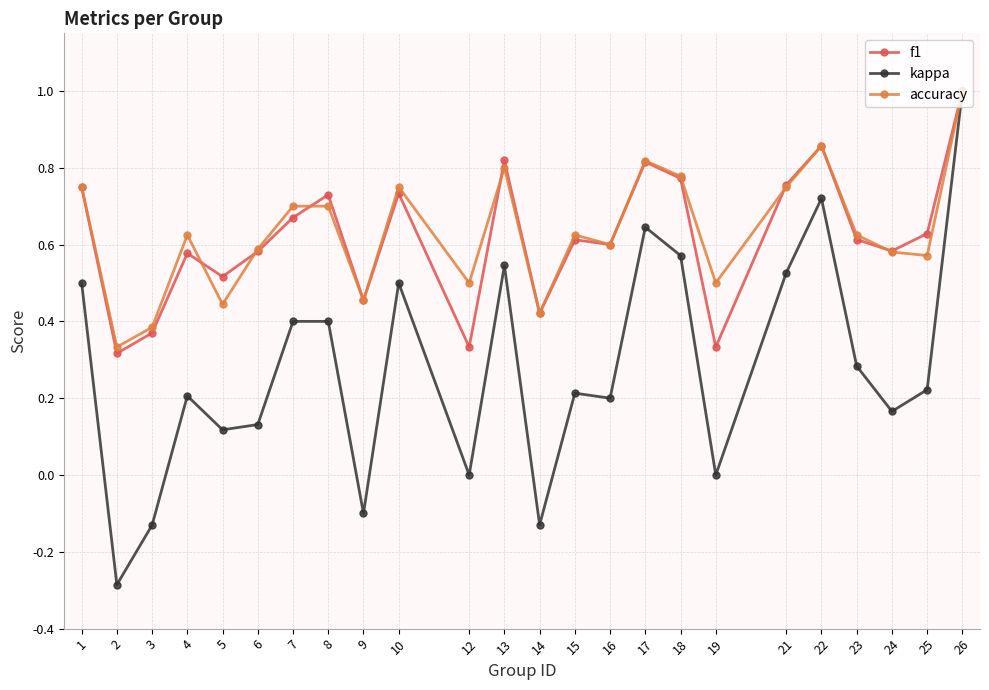

Between 13 and 16, which series saw the biggest shift?

kappa